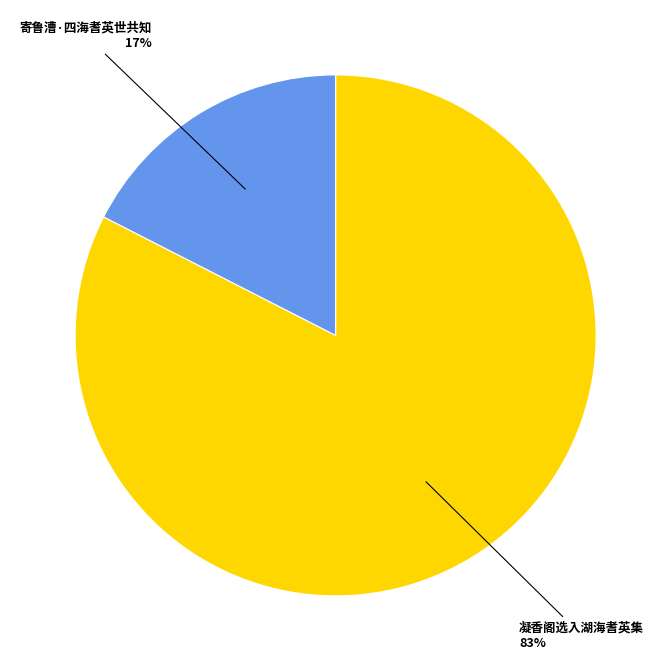

Does any single category account for the majority?

Yes